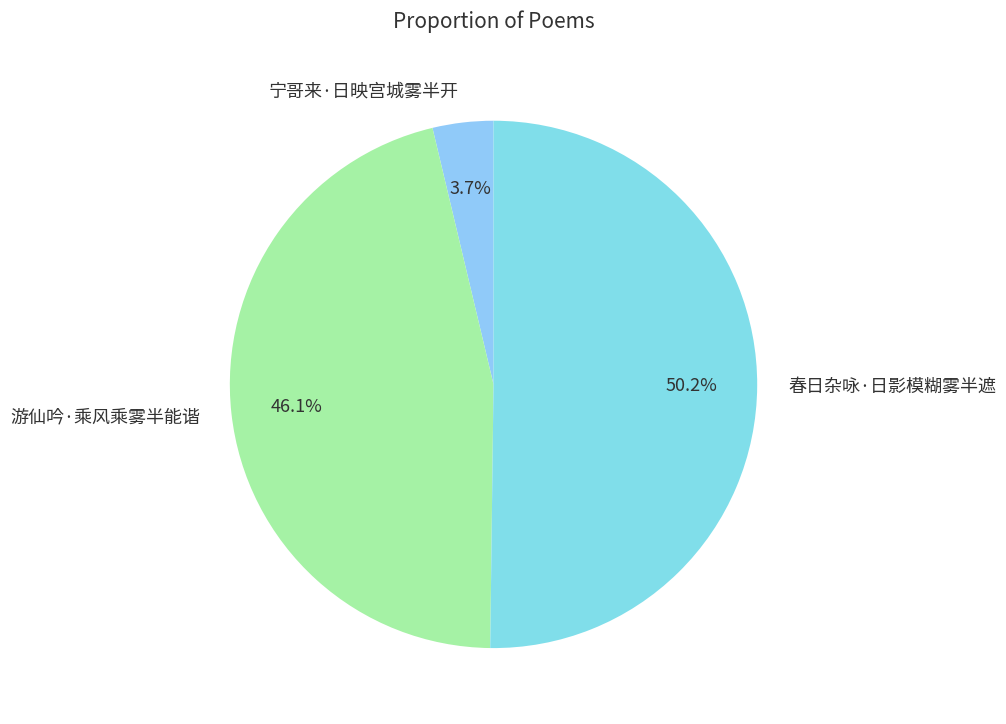

What portion of the pie excludes 宁哥来·日映宫城雾半开?

96.3%